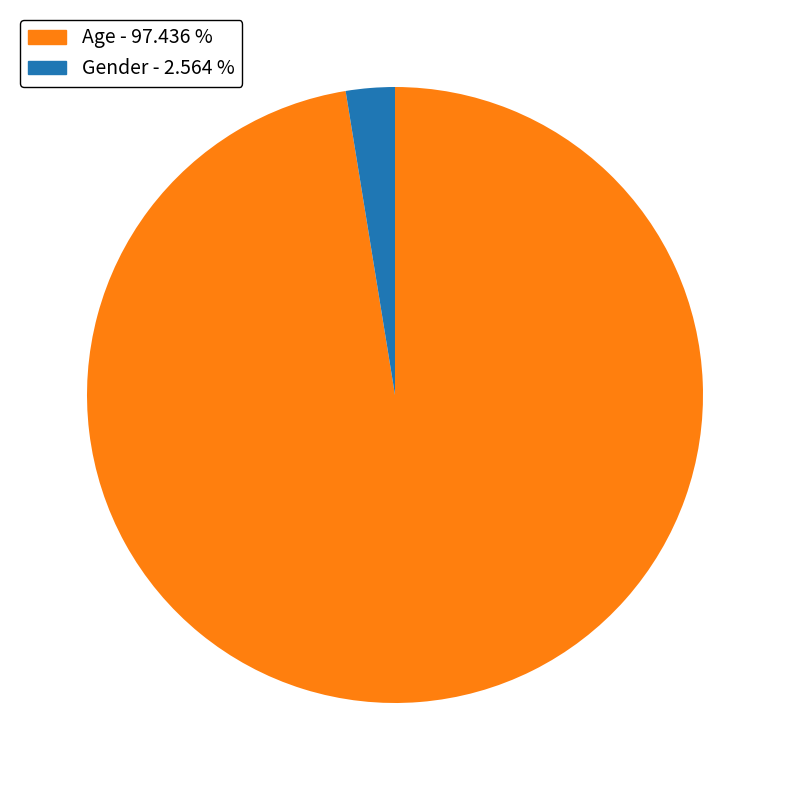

Combined, do Age and Gender account for over 50%?

Yes